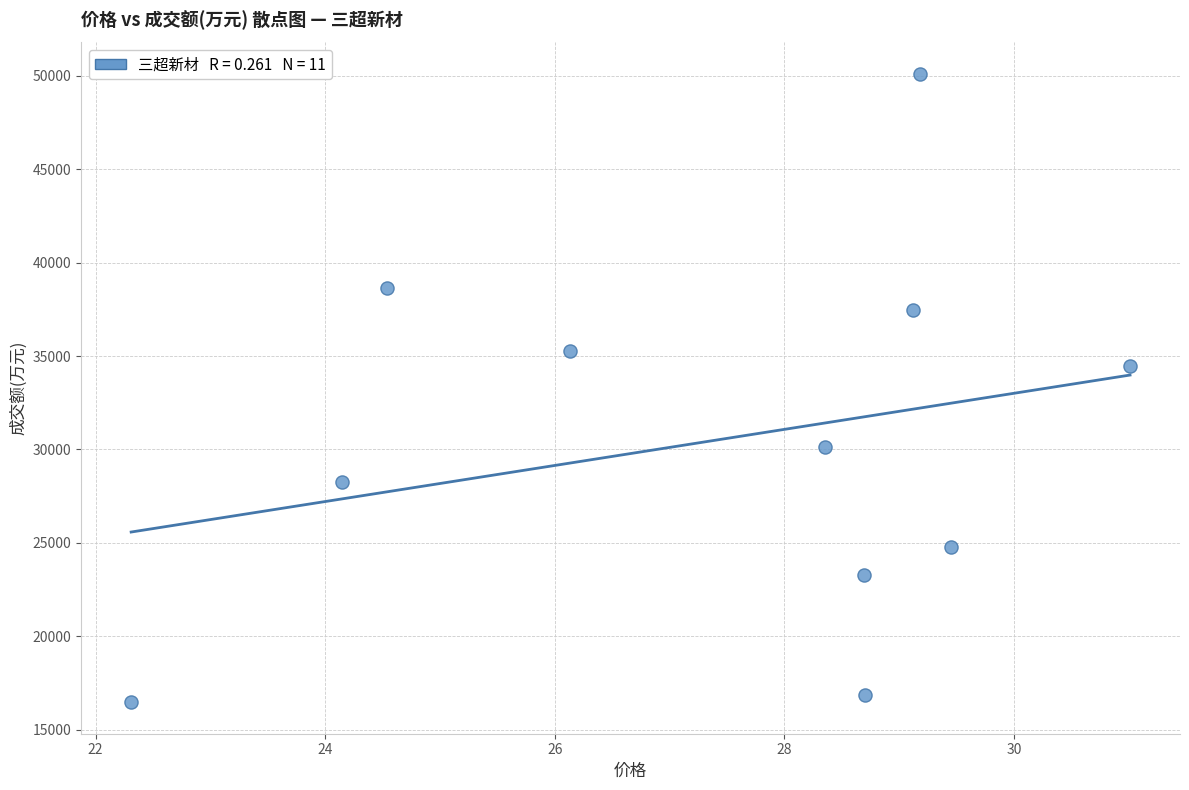

What Y value in the scatter plot is closest to 33283?

34449